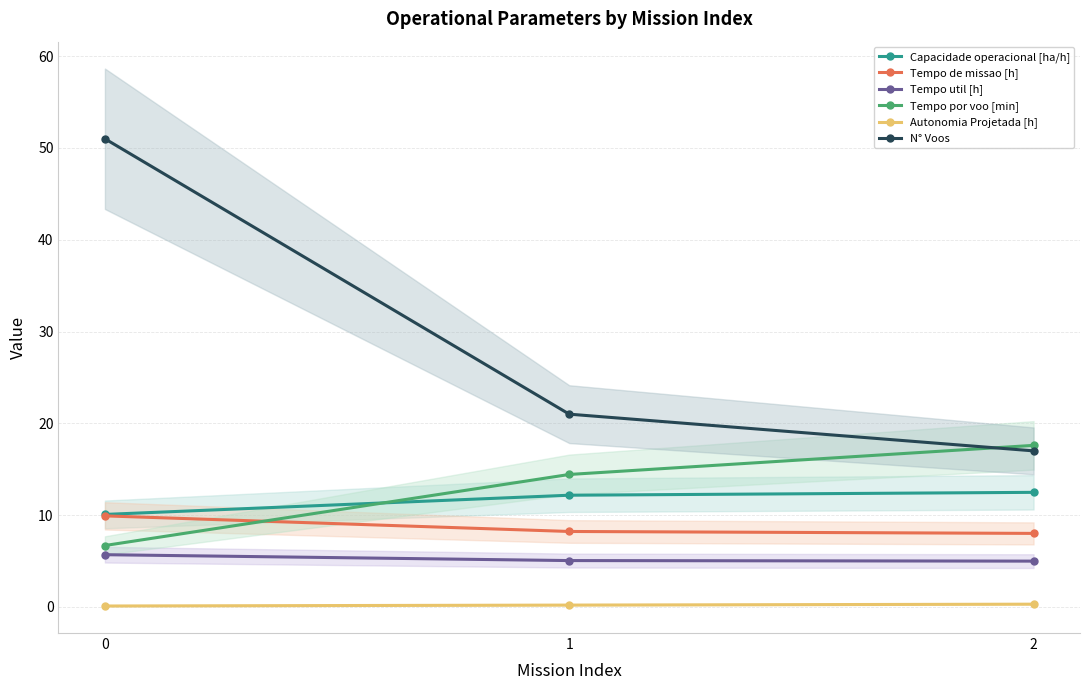

What is the highest value of the Tempo de missao [h] series?

9.9